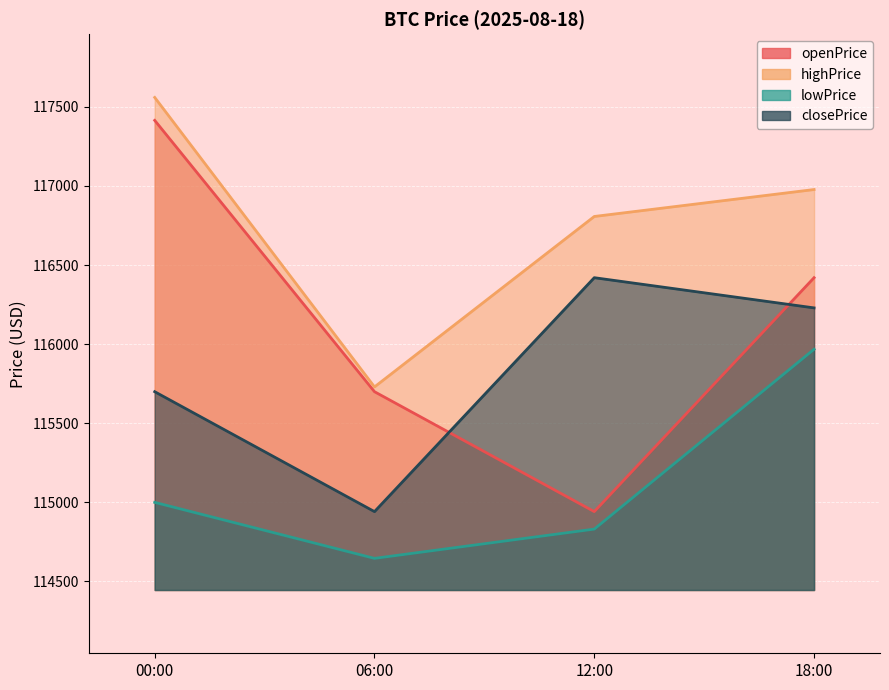

What is the average value of the closePrice series?

115822.7